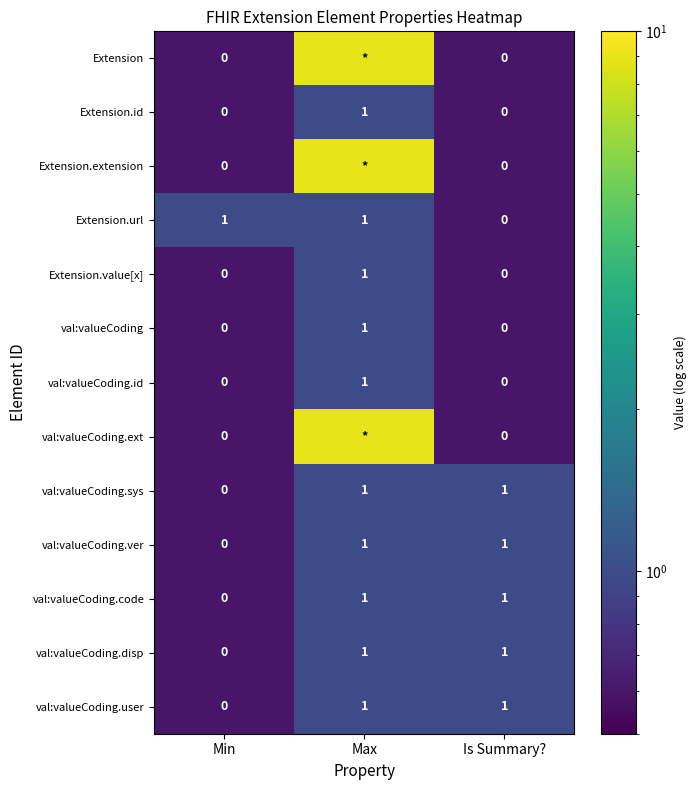

Which category has the lowest value in the Extension.url series?

Is Summary?